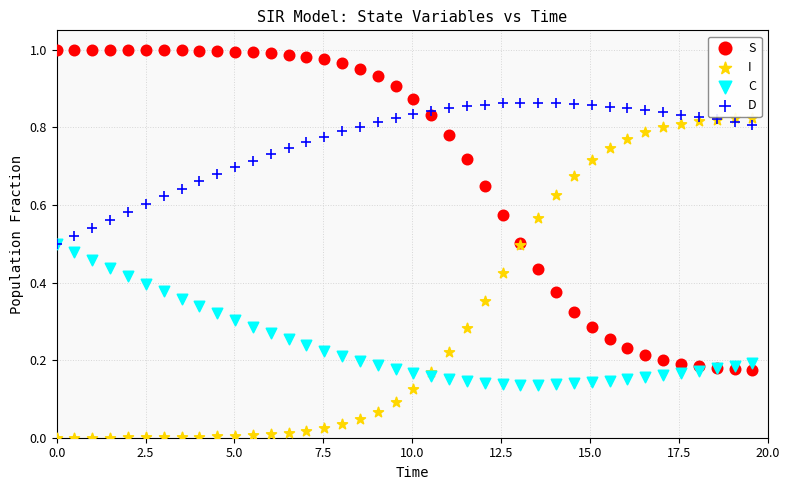

What are all the series names shown in the legend?

S, I, C, D